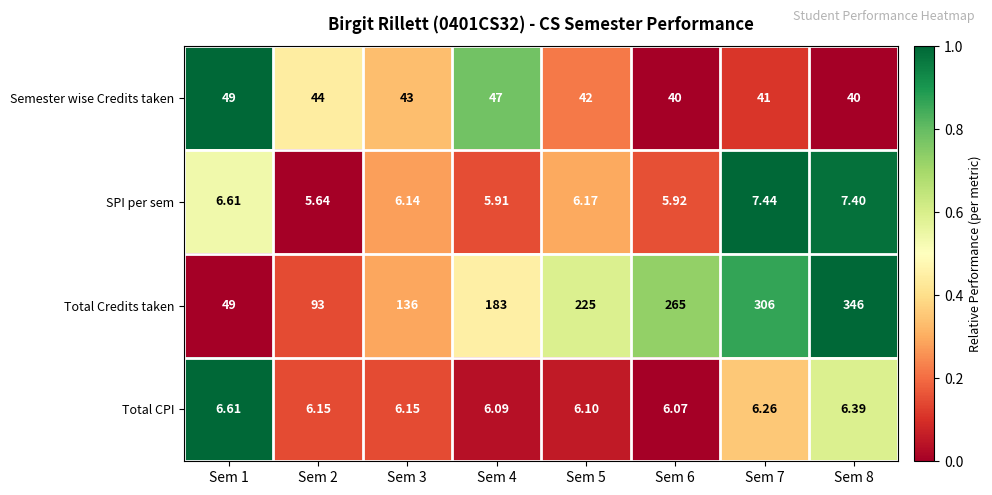

Is the value of Total CPI at Sem 5 greater than the value of Total Credits taken at Sem 4?

No